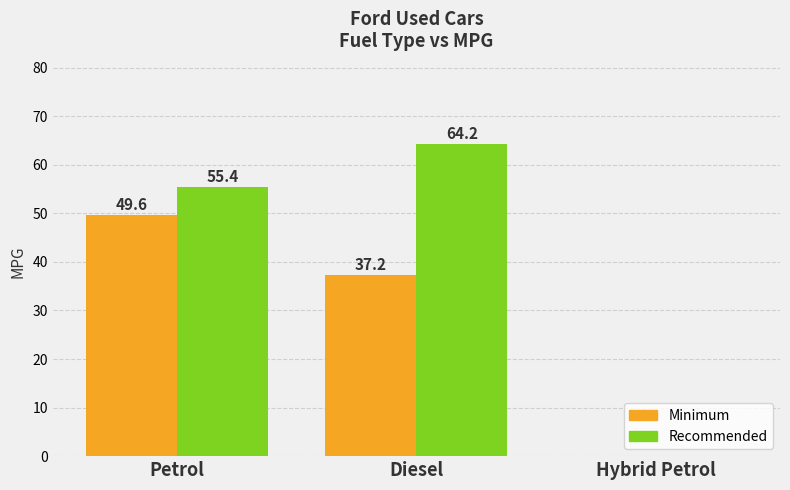

At which label is Recommended closest to 32?

Petrol